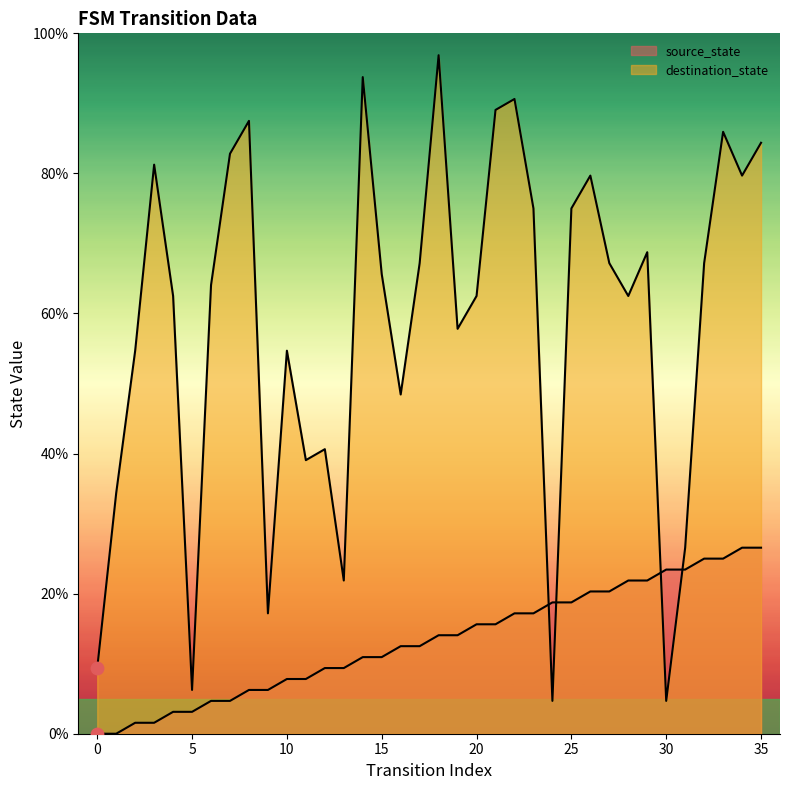

What are all the series names shown in the legend?

source_state, destination_state